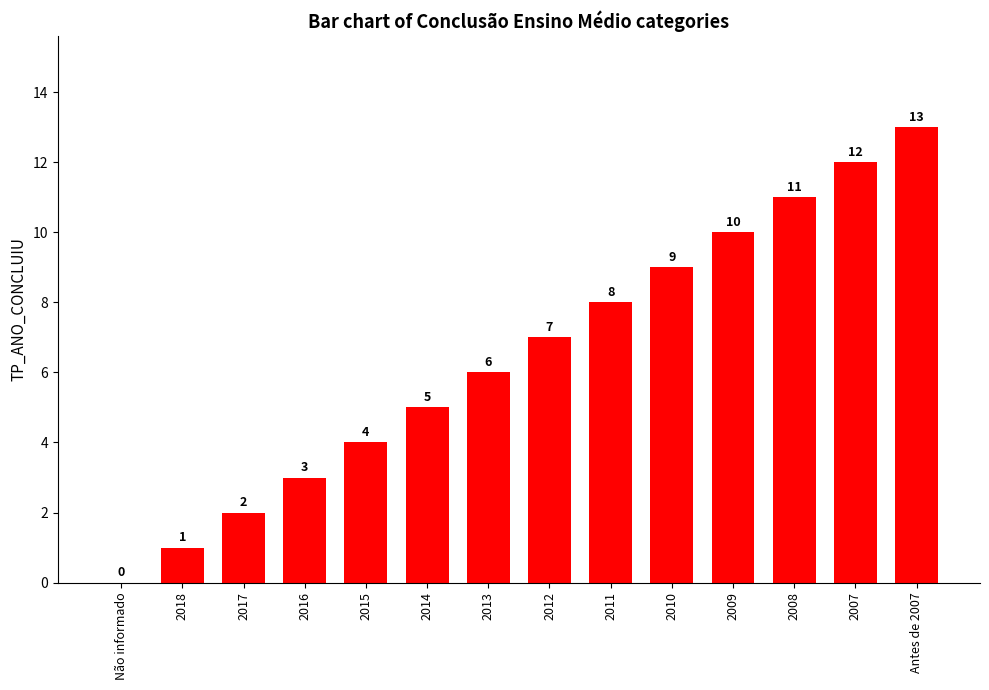

At which label is the value closest to 6?

2013